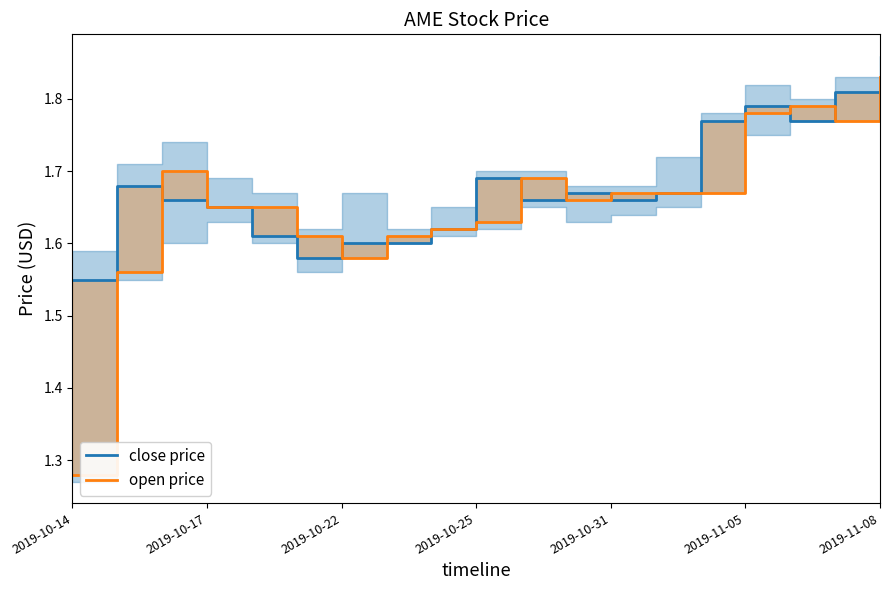

What is the lowest value of the open price series?

1.3